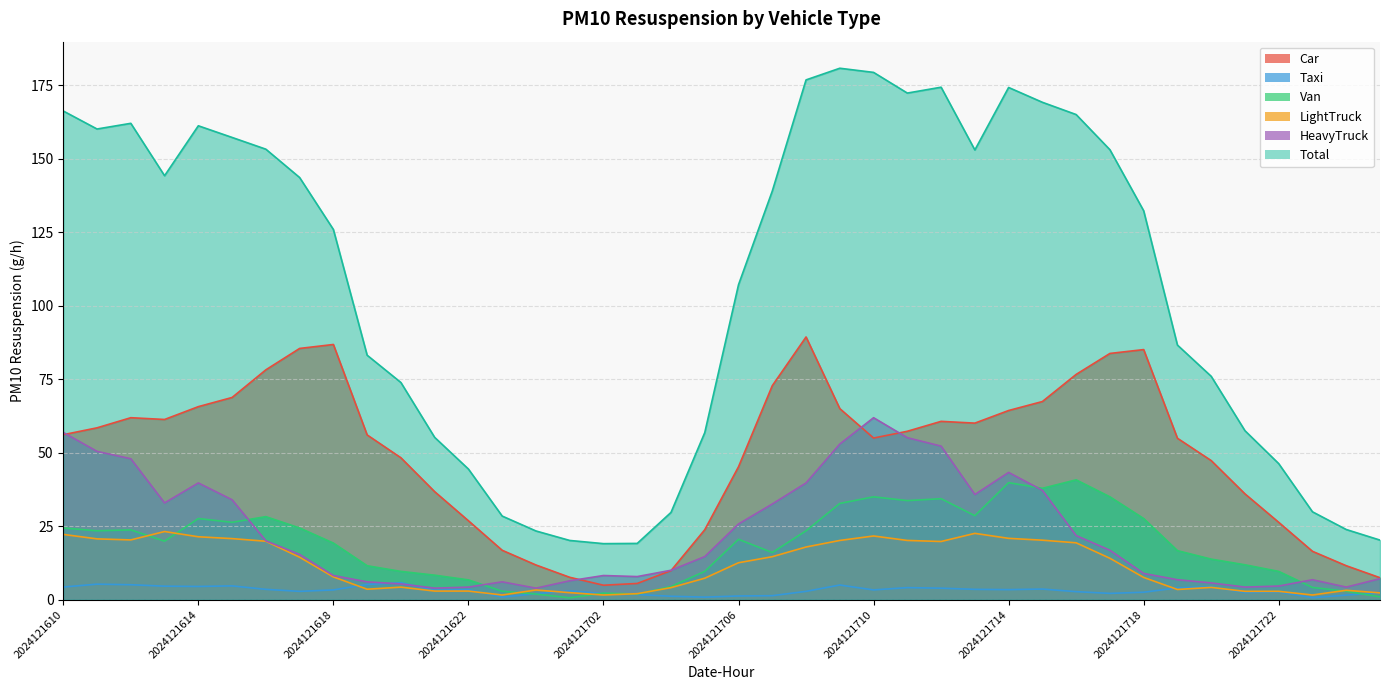

The LightTruck series shows 20.9 at 2024121714. True or false?

True